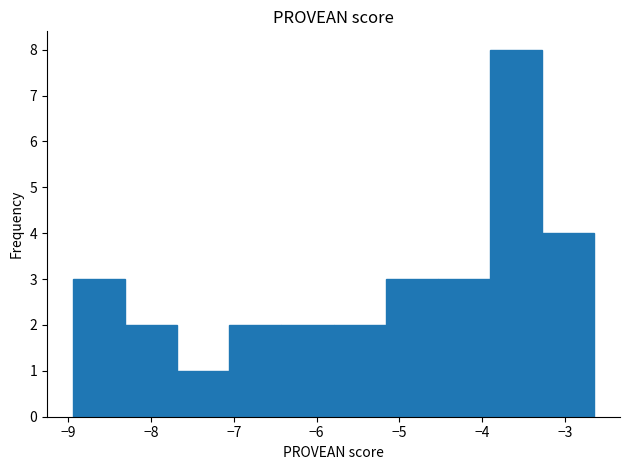

Over which range of the x-axis is the bar tallest?

-3.9 to -3.3